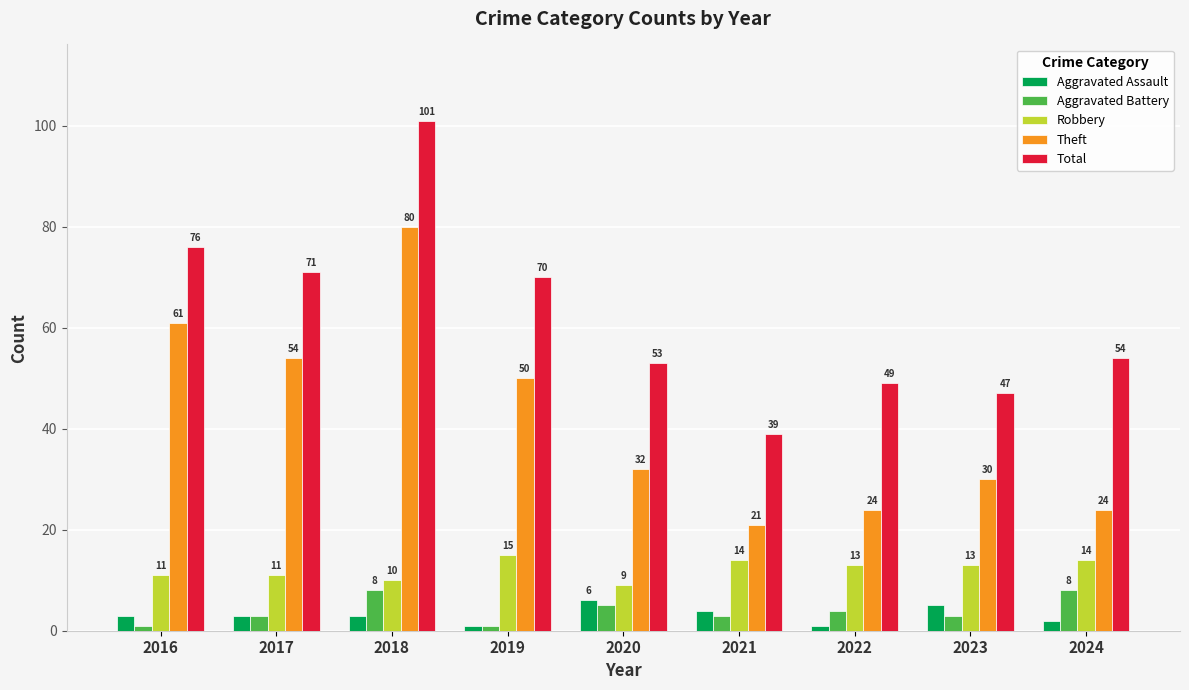

Which series has the largest total across all categories?

Total